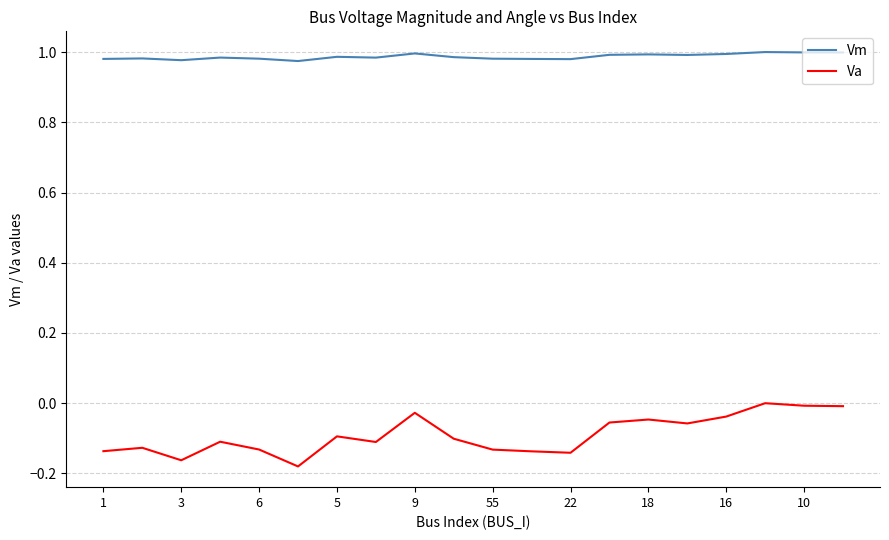

True or false: Vm and Va intersect in this chart.

False